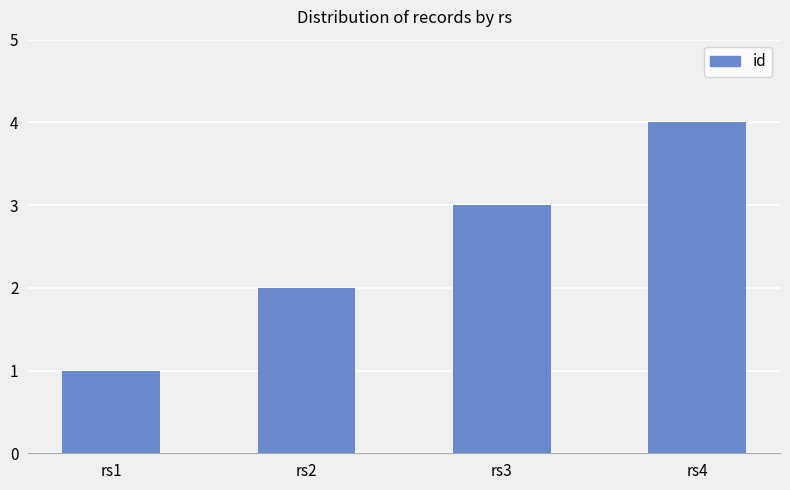

What is the value of the 3rd bar from the left?

3